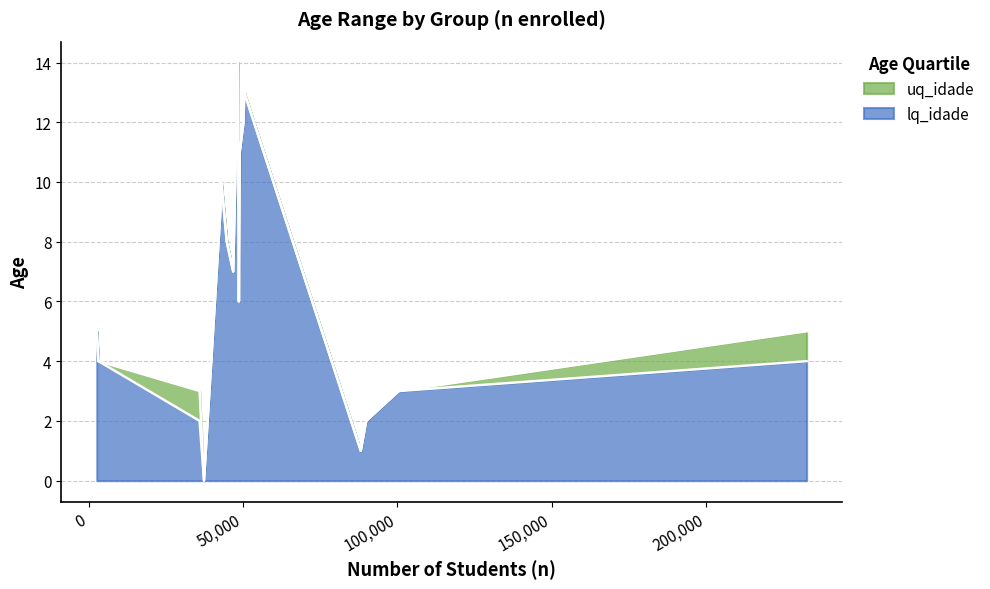

What is the highest value of the lq_idade series?

14